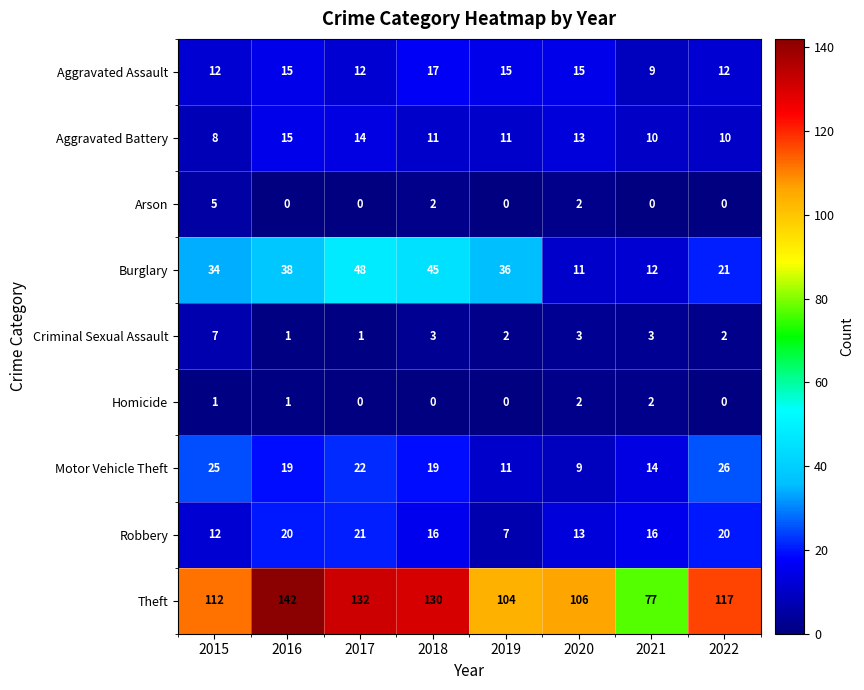

What is the sum of all Homicide values?

6